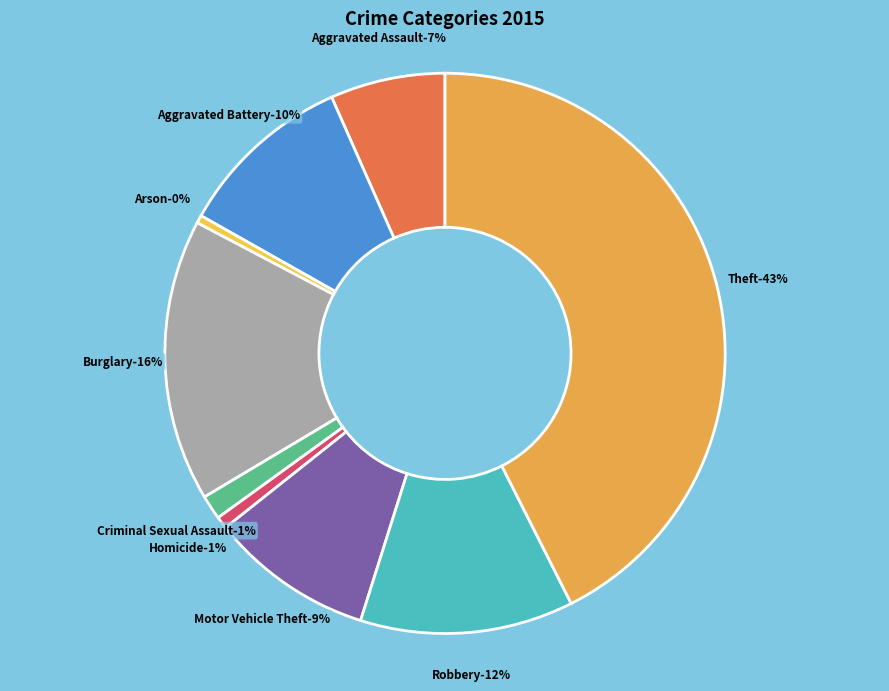

To the nearest percent, what portion does Theft represent?

43%